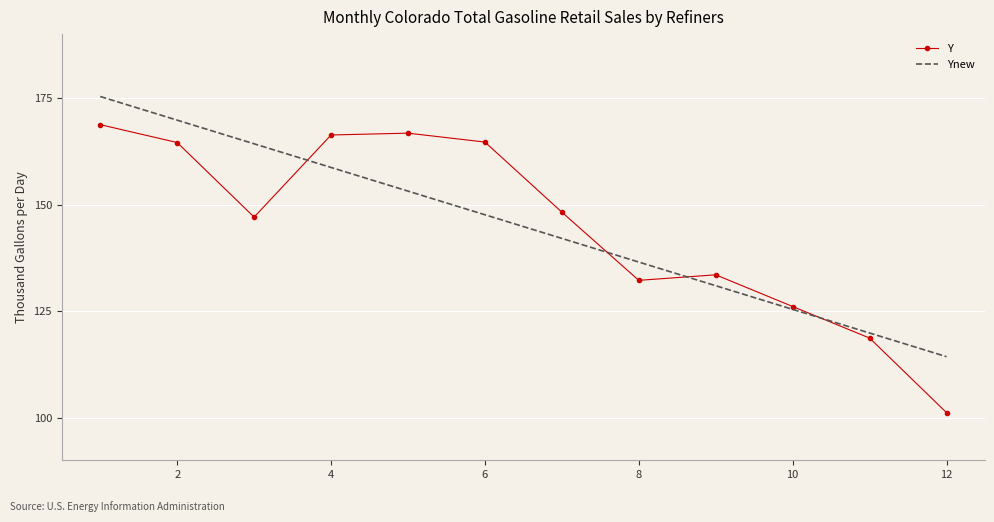

What is the maximum value for Y?

168.8